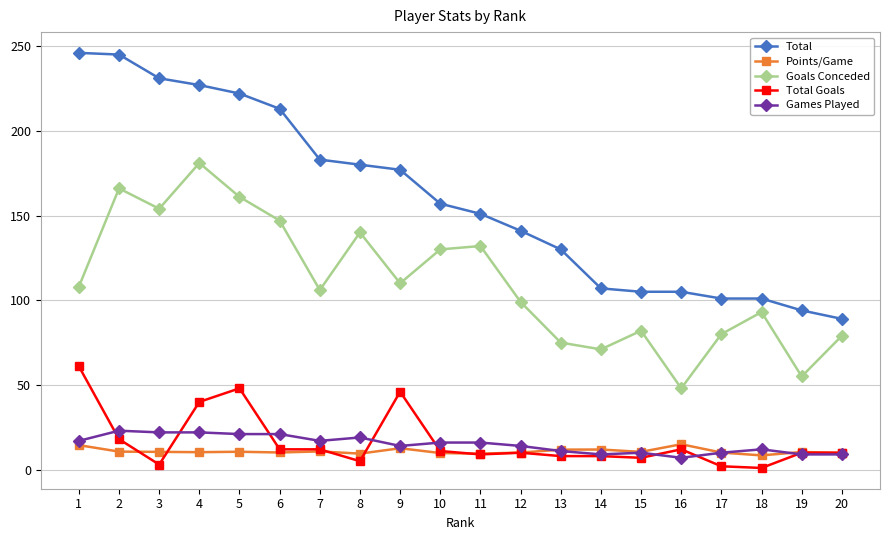

List the series in order of their peak value, lowest first.

Points/Game, Games Played, Total Goals, Goals Conceded, Total